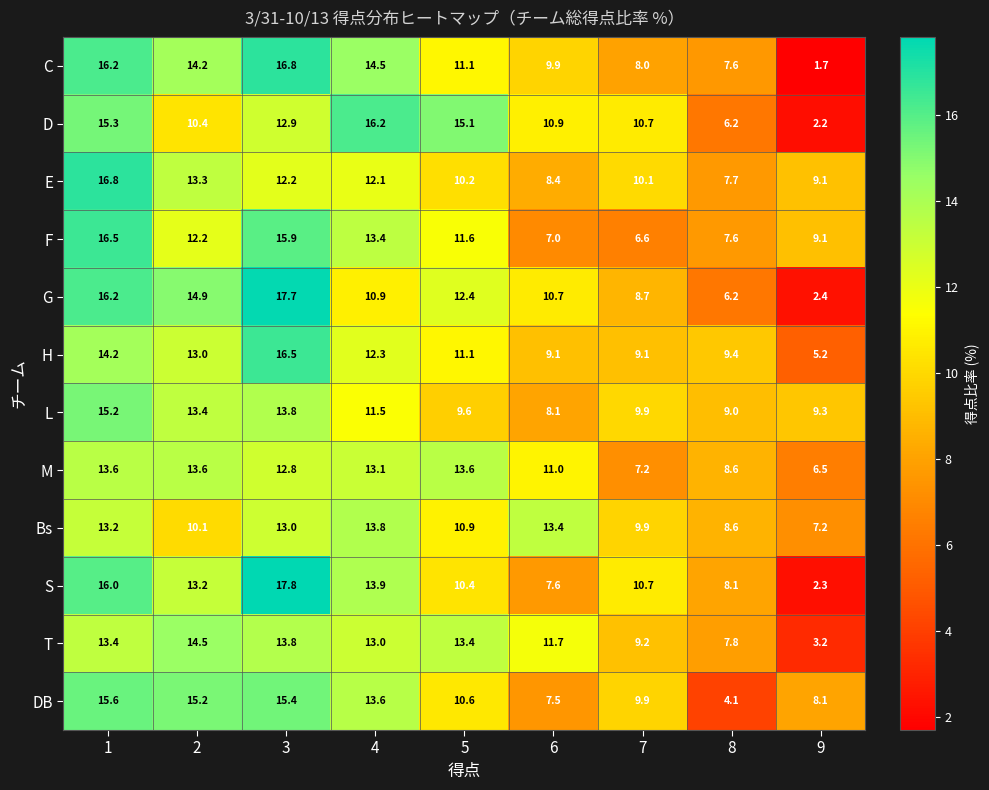

At which label does L reach its minimum?

6